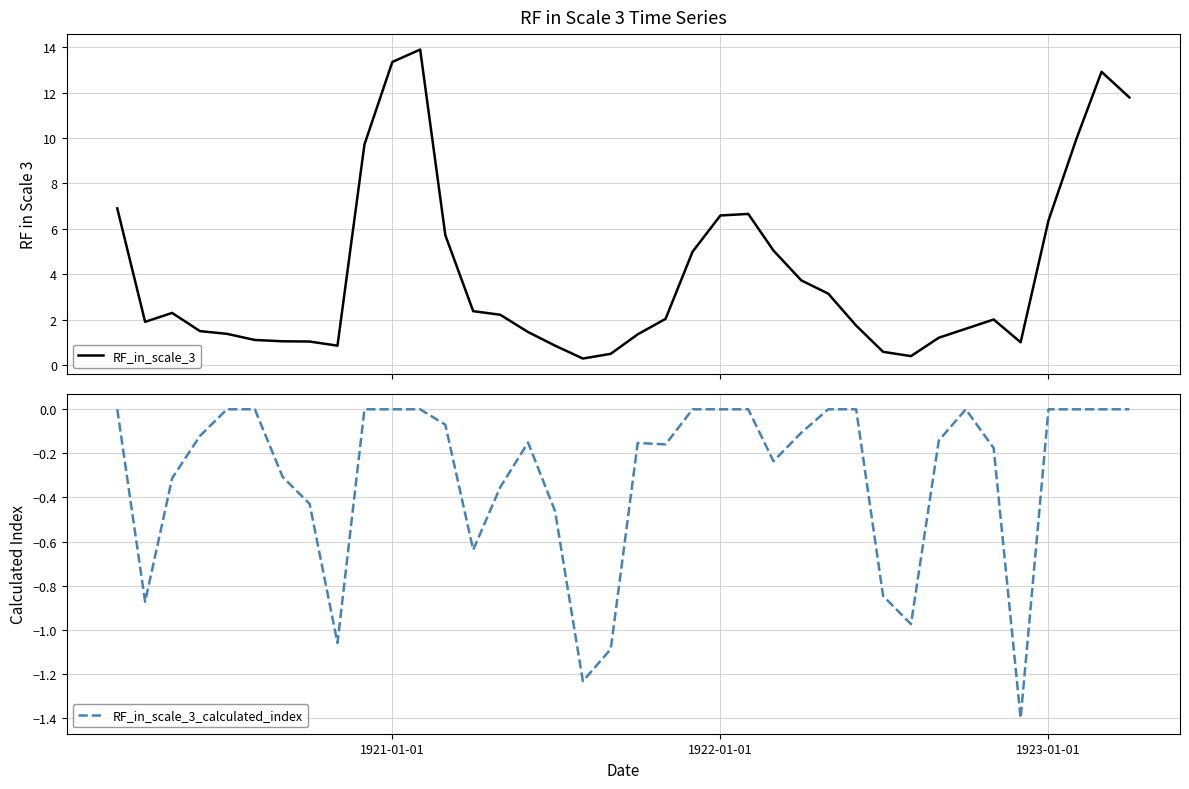

What are all the series names shown in the legend?

RF_in_scale_3, RF_in_scale_3_calculated_index